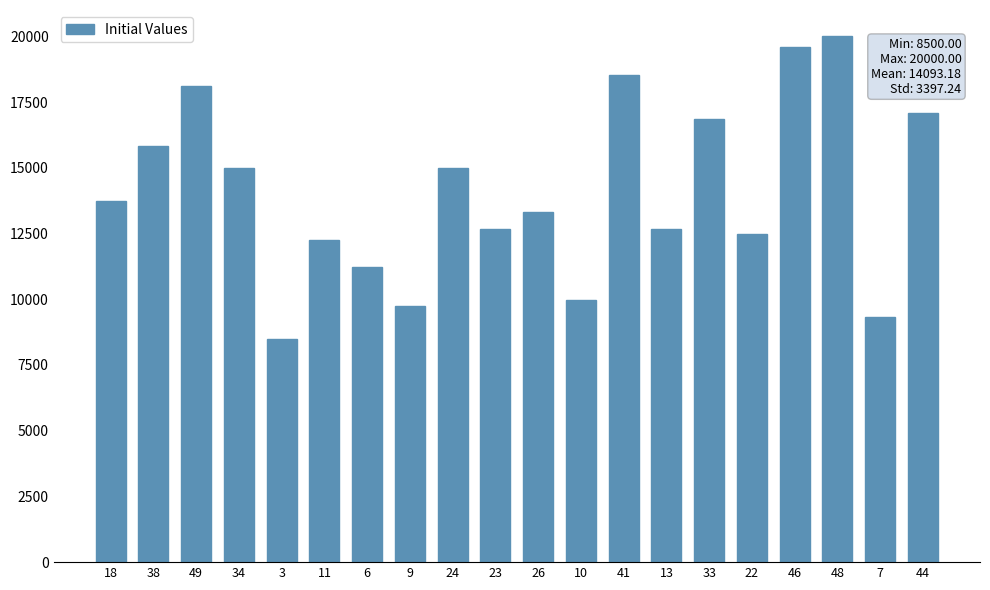

What is the sum of the values at 11 and 3?

20763.6